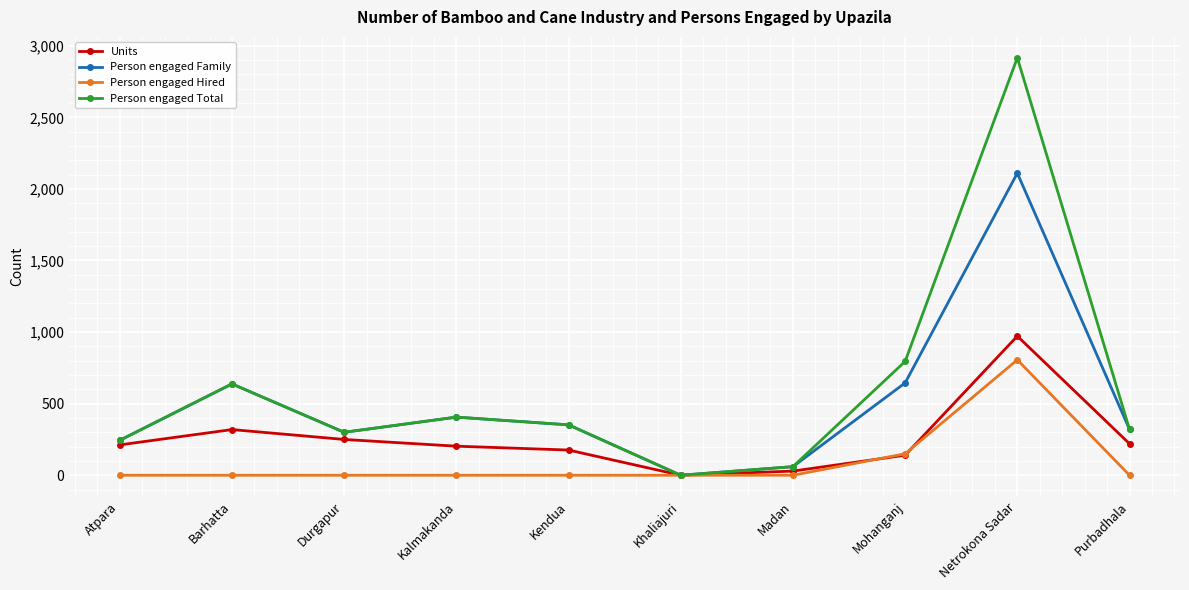

What is the label of the 8th point from the right?

Durgapur